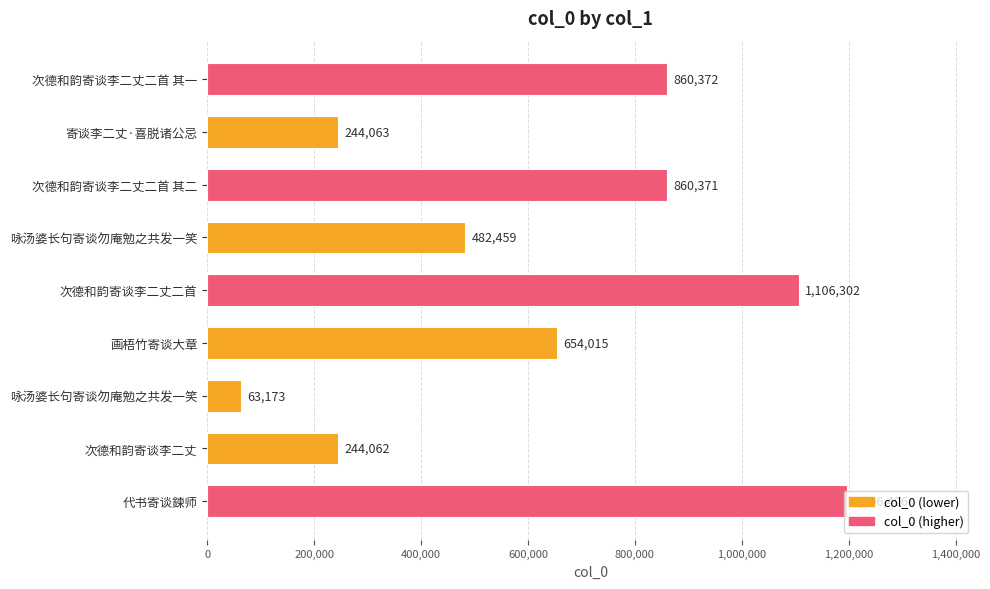

What is the difference between the maximum and second lowest values?

952344